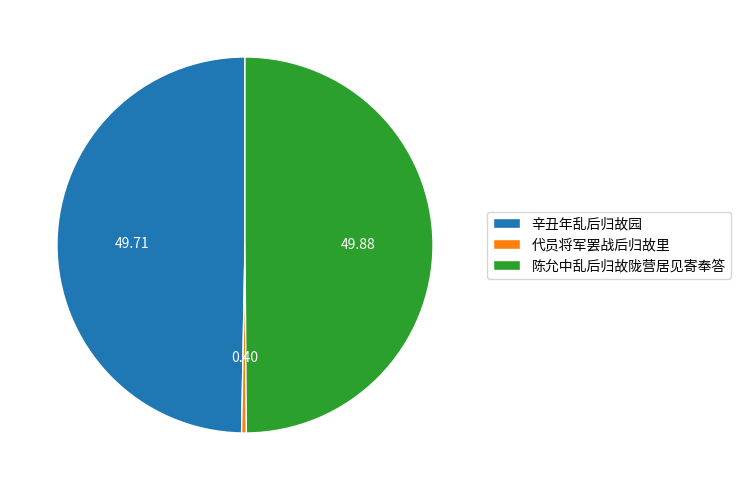

Does 代员将军罢战后归故里 represent more than half of the total?

No